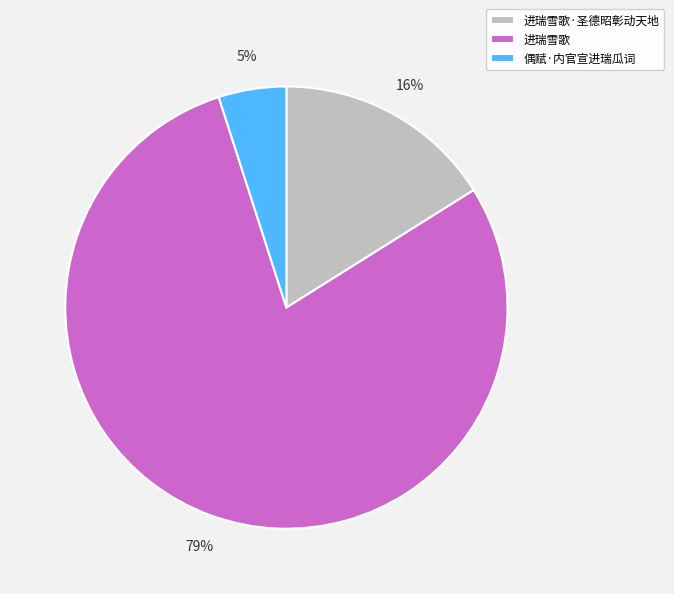

What percentage is the 进瑞雪歌 slice, to the nearest percent?

79%